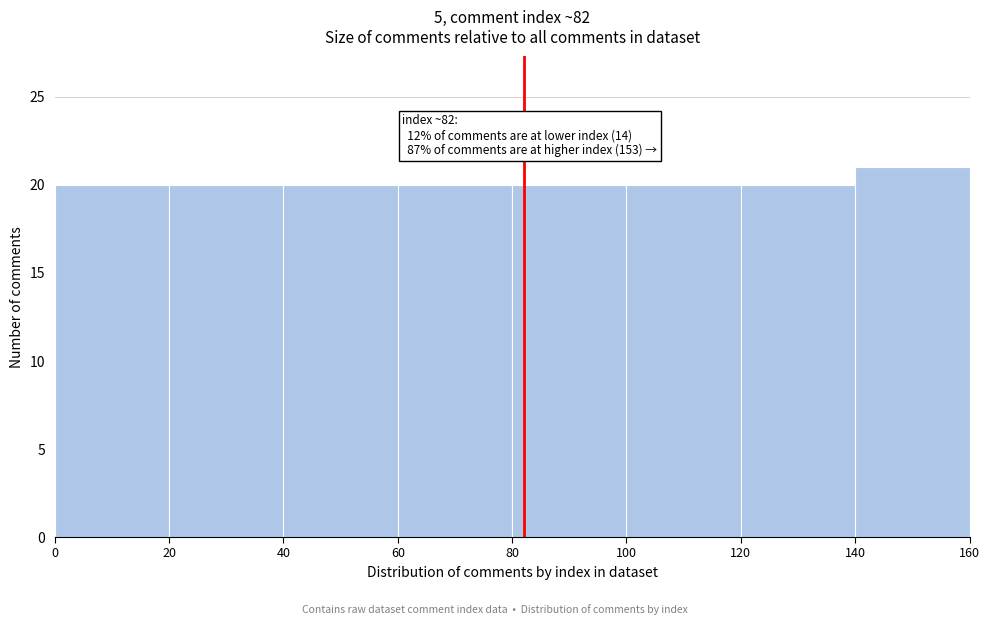

Which range on the x-axis has the tallest bar?

140 to 160